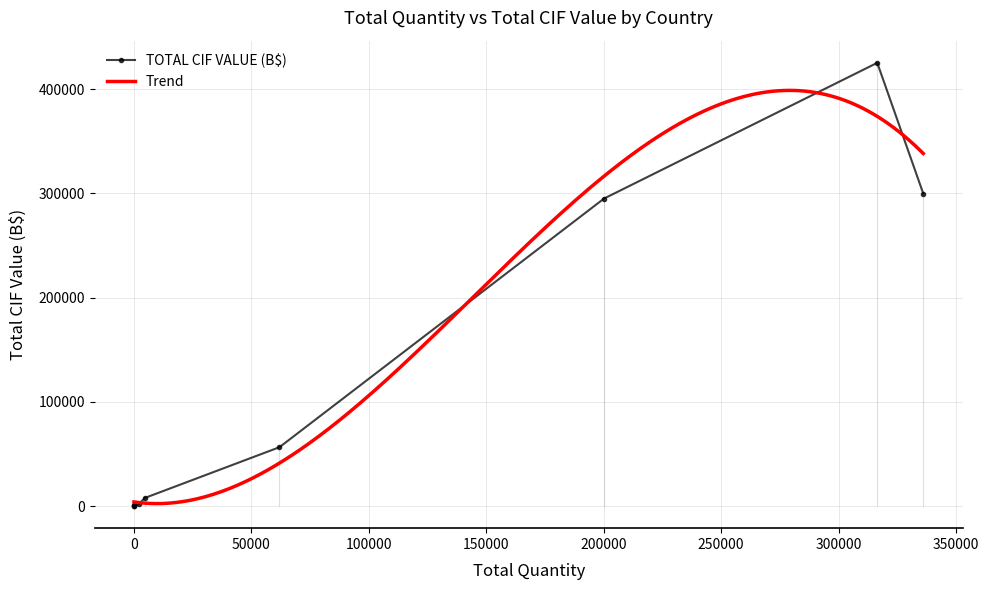

True or false: TOTAL CIF VALUE (B$) has more than 0 points higher than both neighbors.

True